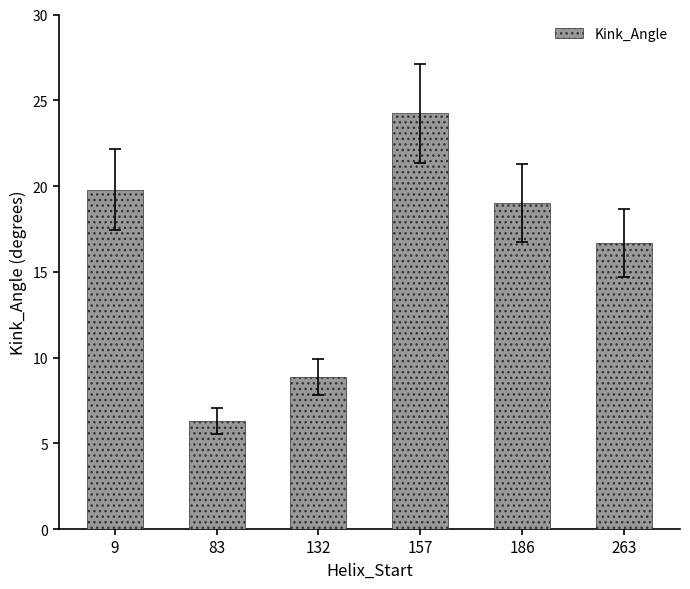

Does the chart contain any negative values?

No